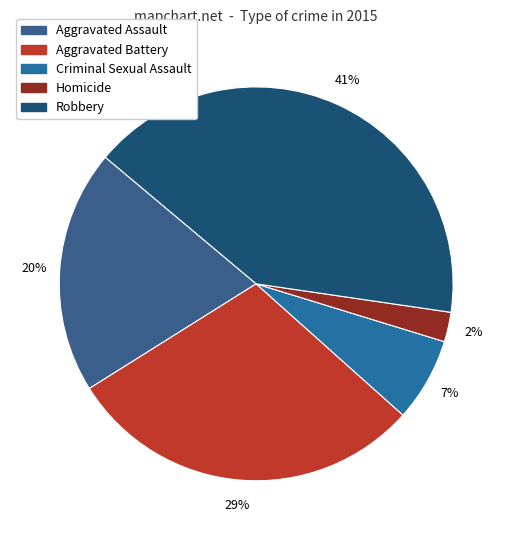

To the nearest percent, what is the average slice percentage?

20%